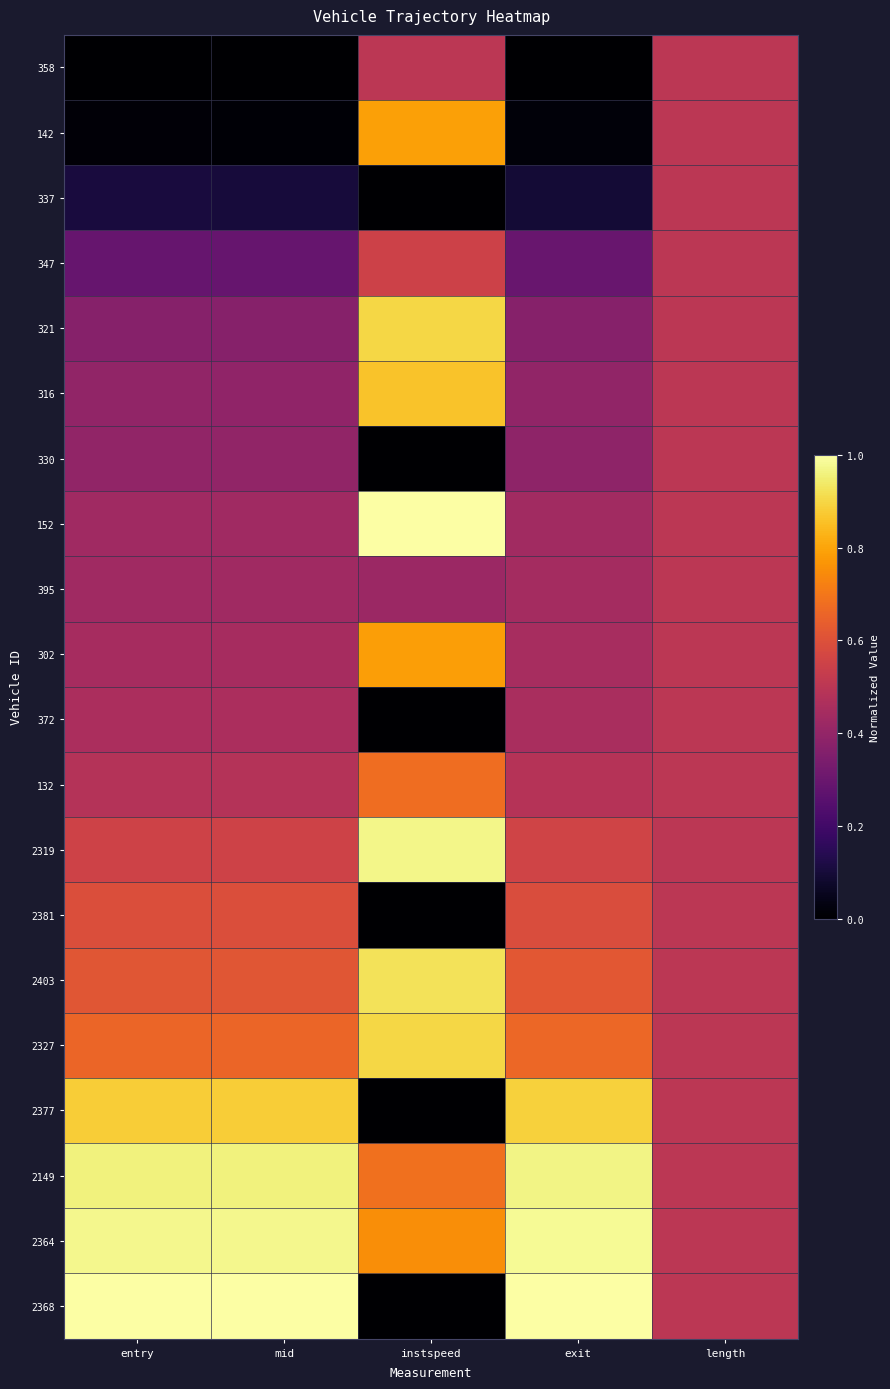

Rank the series at mid from lowest to highest value.

358, 142, 337, 347, 321, 316, 330, 152, 395, 302, 372, 132, 2319, 2381, 2403, 2327, 2377, 2149, 2364, 2368